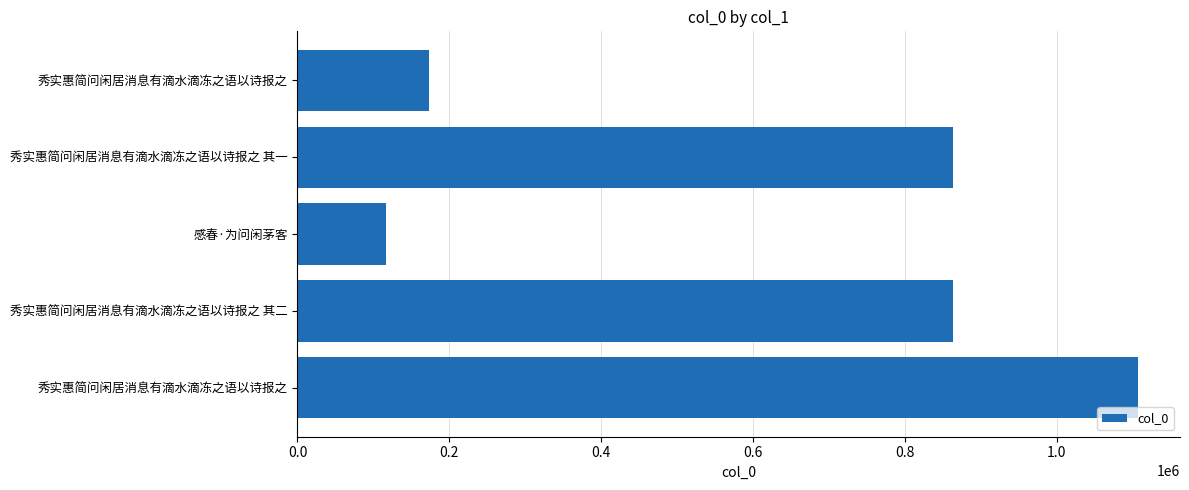

What is the sum of all values?

3122883